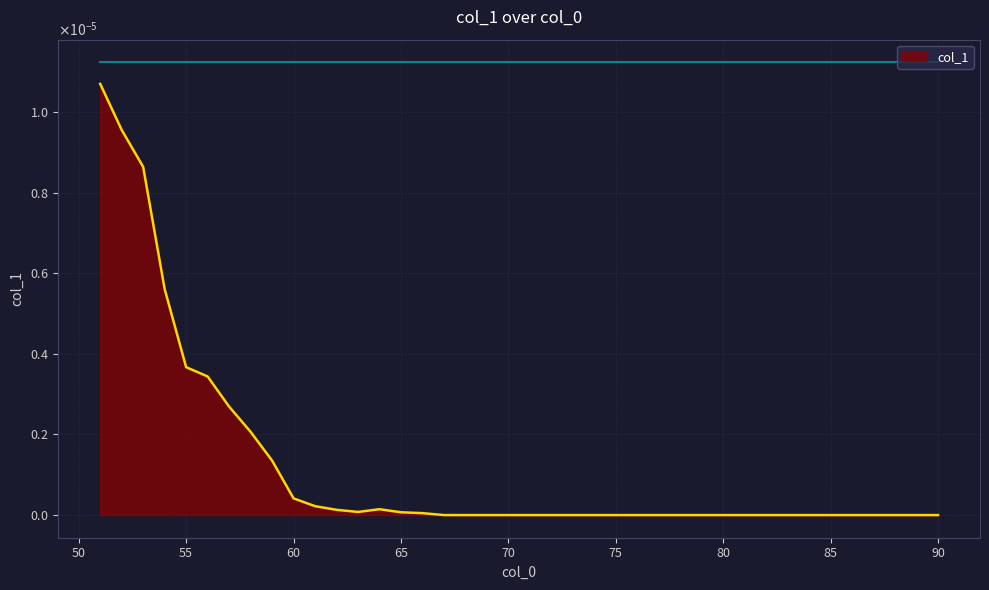

Is this an area chart (filled region under the line)?

Yes